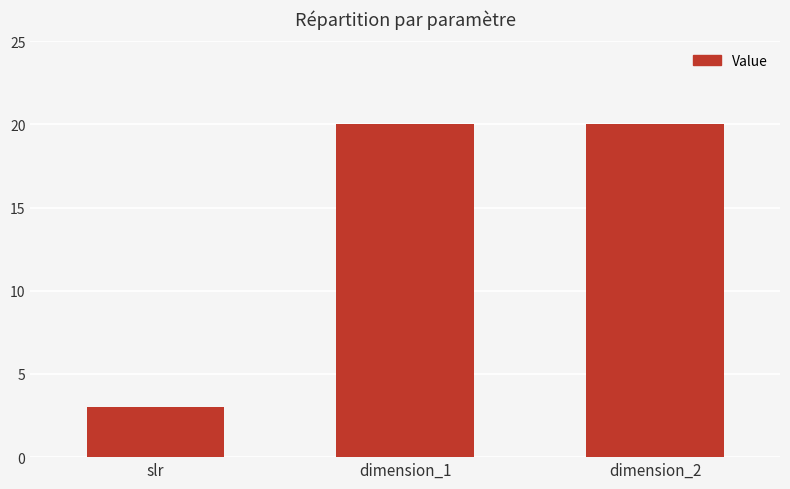

What value does the data have at dimension_2, to the nearest 10?

20